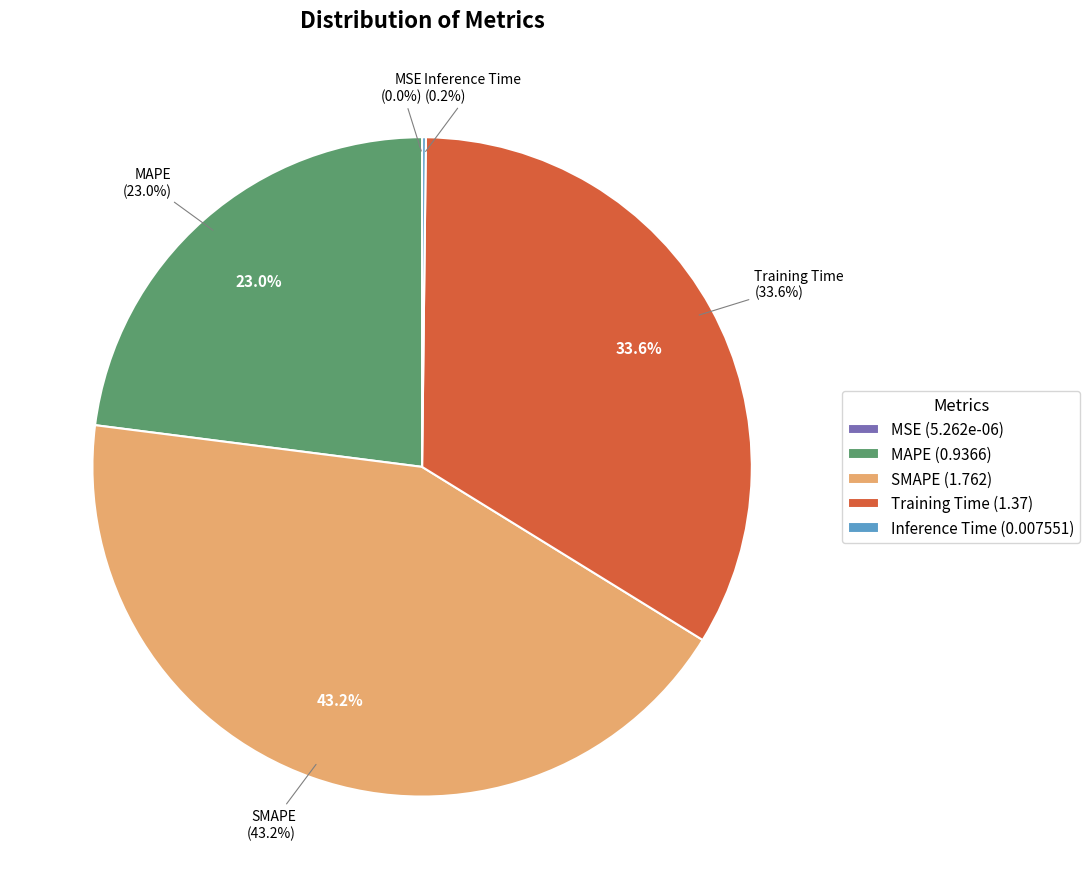

True or false: MAPE accounts for 23% of the total.

True